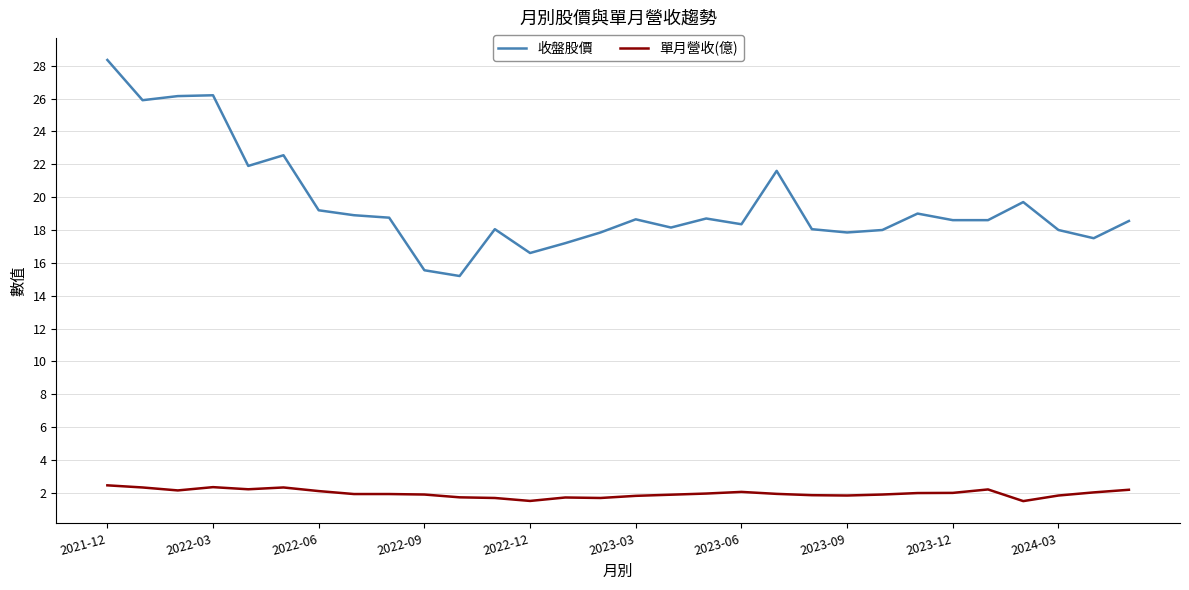

Which series has the largest total across all categories?

收盤股價